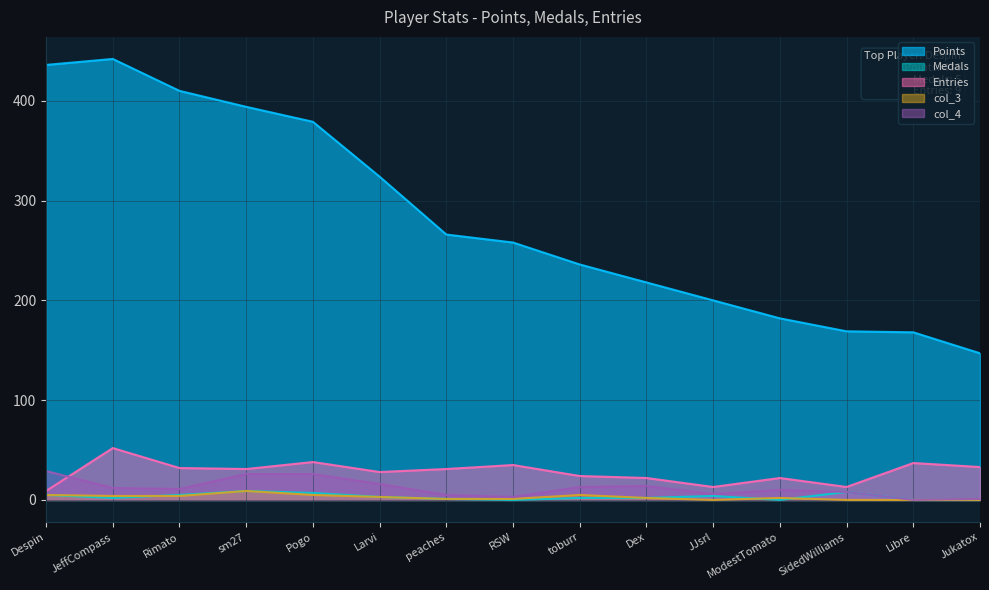

At which label does col_4 first exceed 11?

Despin